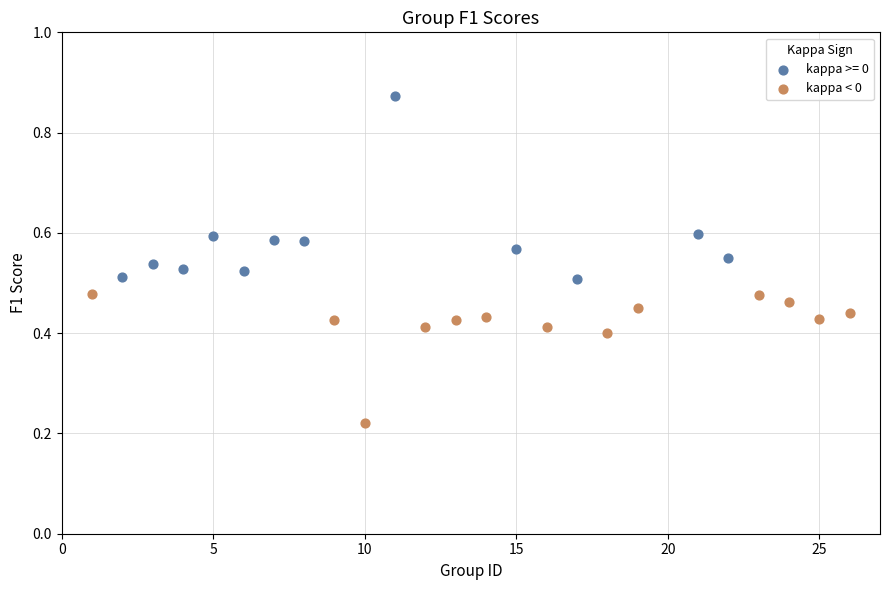

Which series has the widest spread of Y values?

kappa >= 0